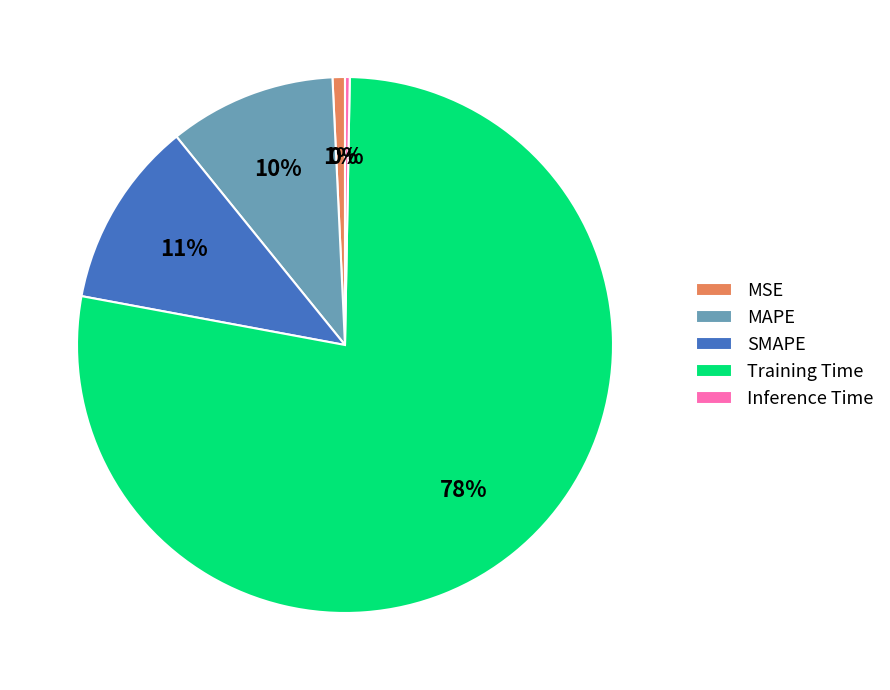

Is the sum of SMAPE and Inference Time greater than half?

No